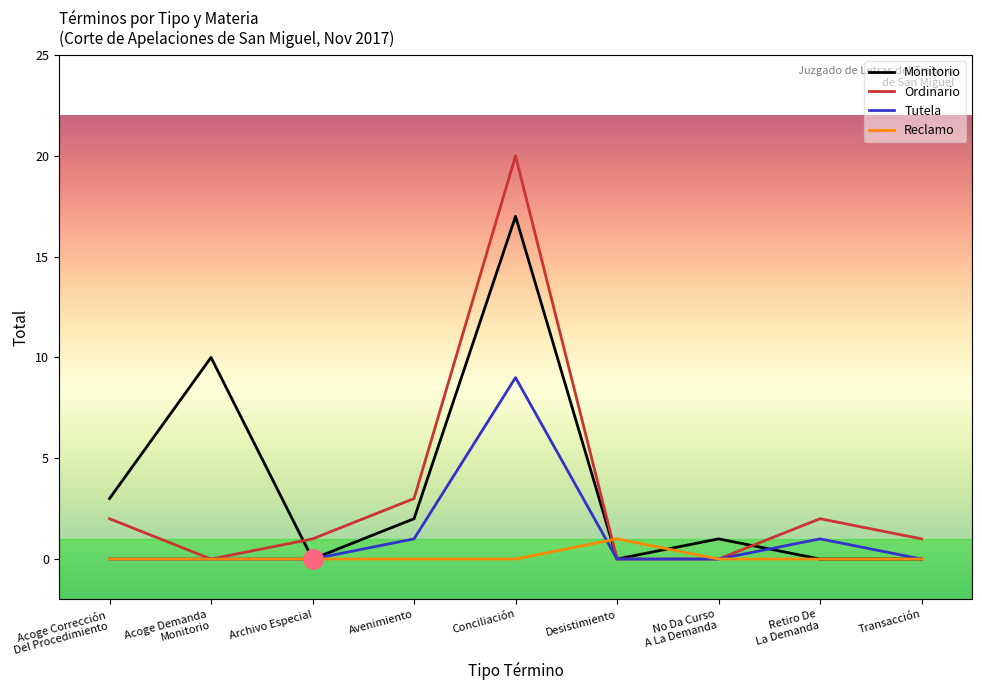

What is the difference between the maximum and second lowest values in the Ordinario series?

20